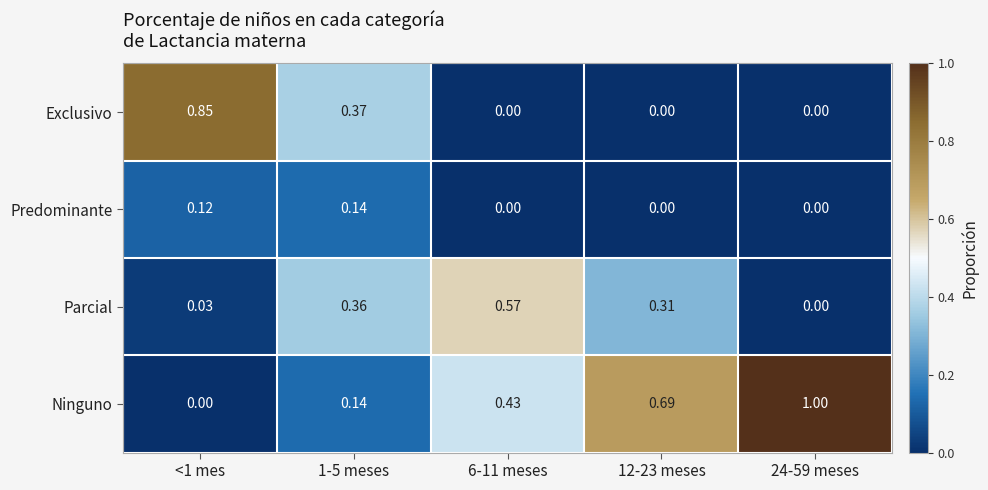

What is the difference between the highest and lowest values at 24-59 meses?

1.0